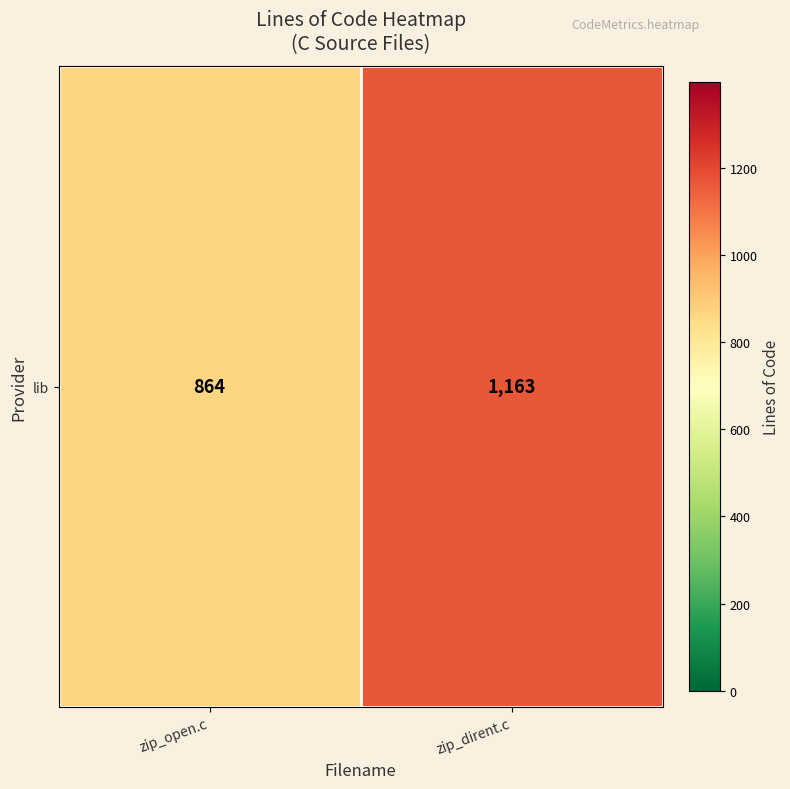

Reading left to right, extract all data points from this chart.

864	1163